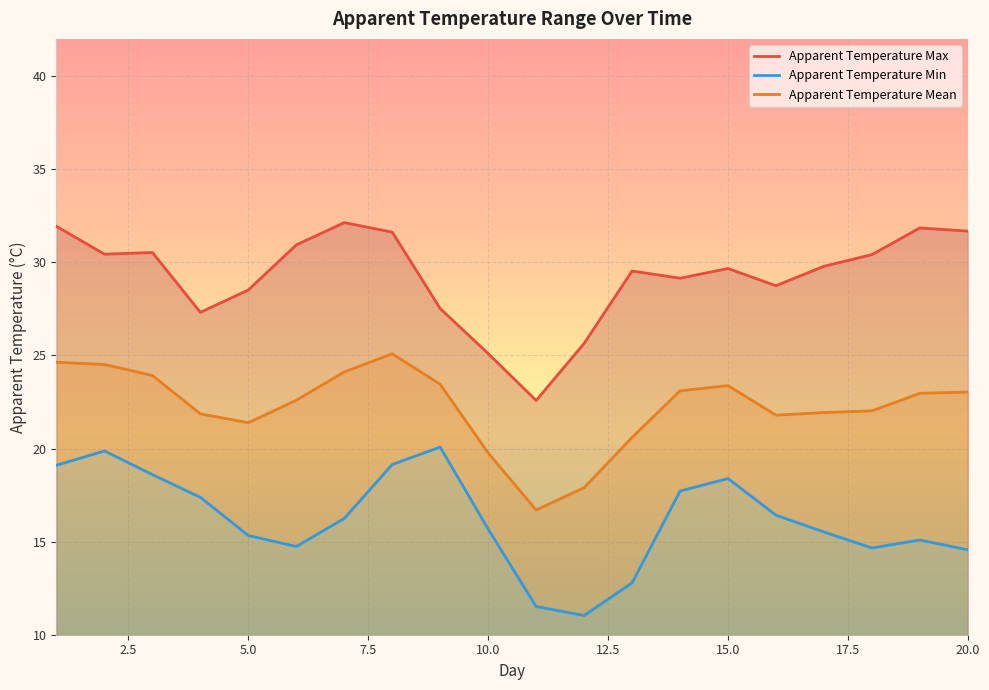

Where is the first local minimum for apparent_temperature_min?

6